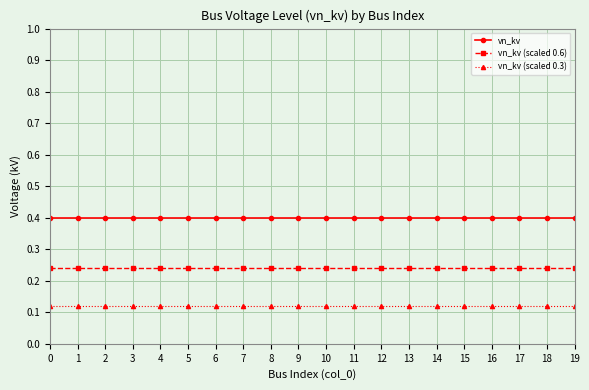

The value of vn_kv at 0 is 0.4. True or false?

True